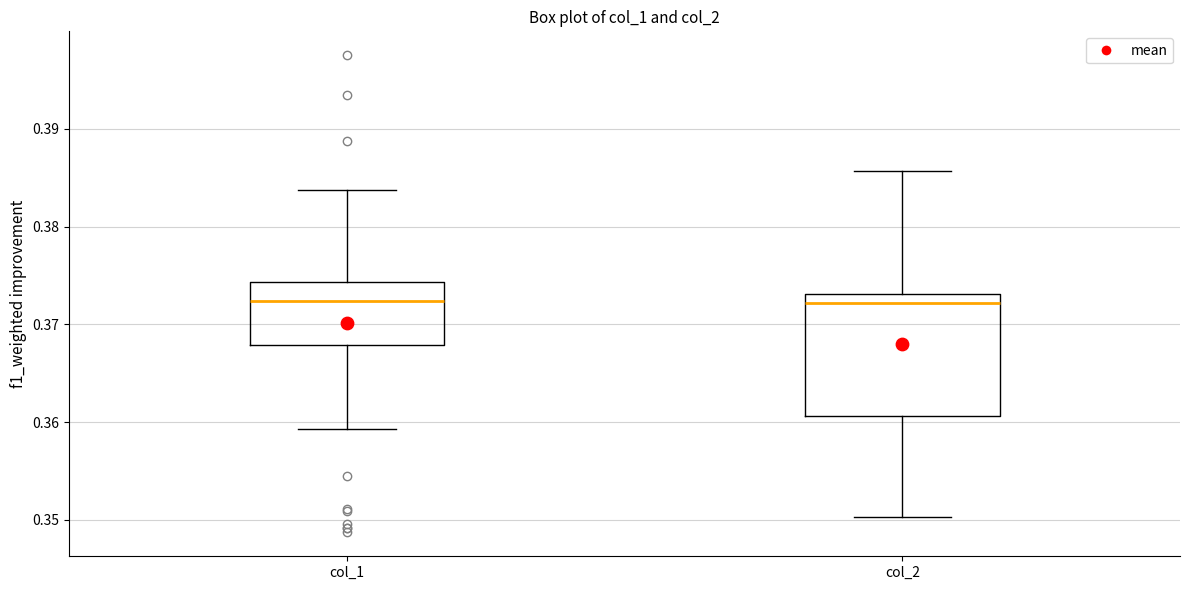

Where does the lower whisker of the box for col_1 end on the y-axis? The values are not printed on the chart, so give them approximately, as read against the axis.

0.359